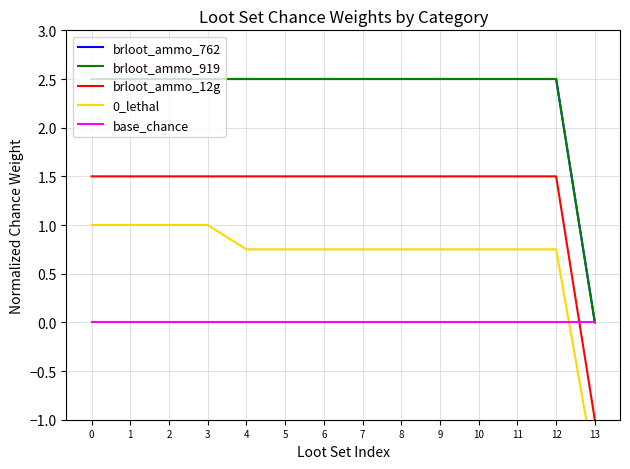

What is the value of the brloot_ammo_12g point at the 12th from the left?

1.5